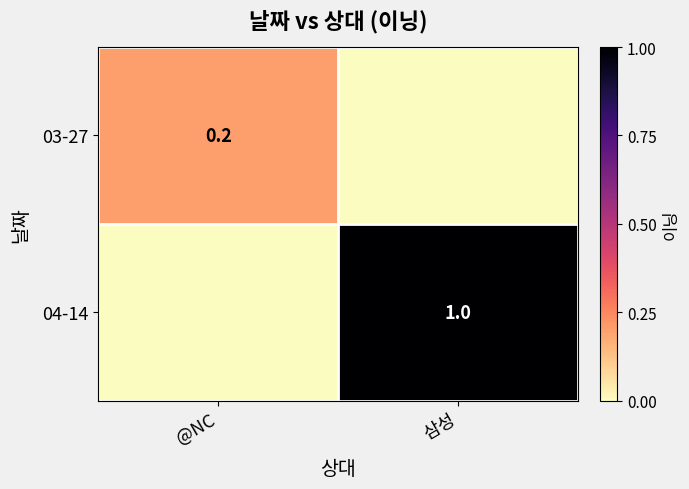

Is it true that 03-27 equals 0.1 at @NC?

False